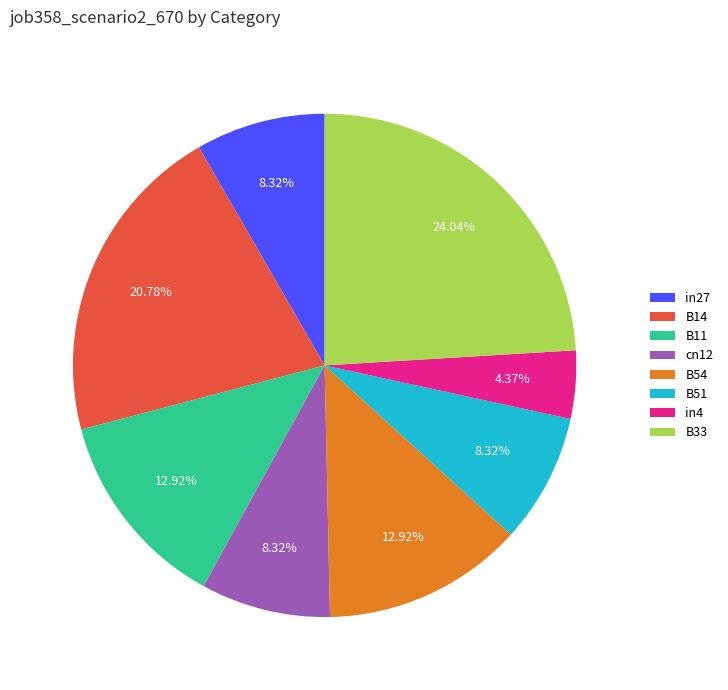

Count the number of slices in the pie.

8